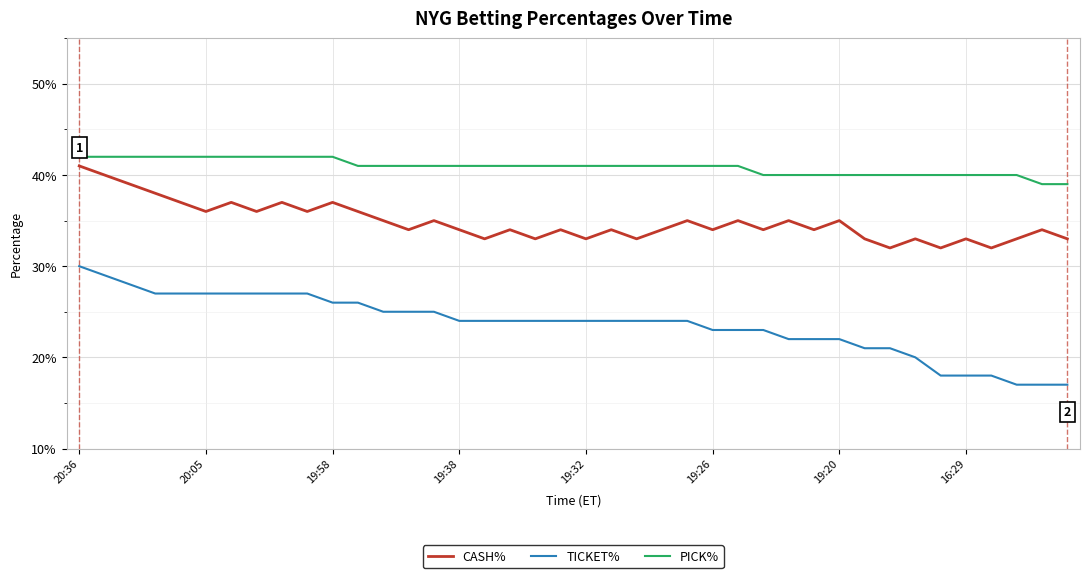

Does the chart have visible grid lines?

Yes